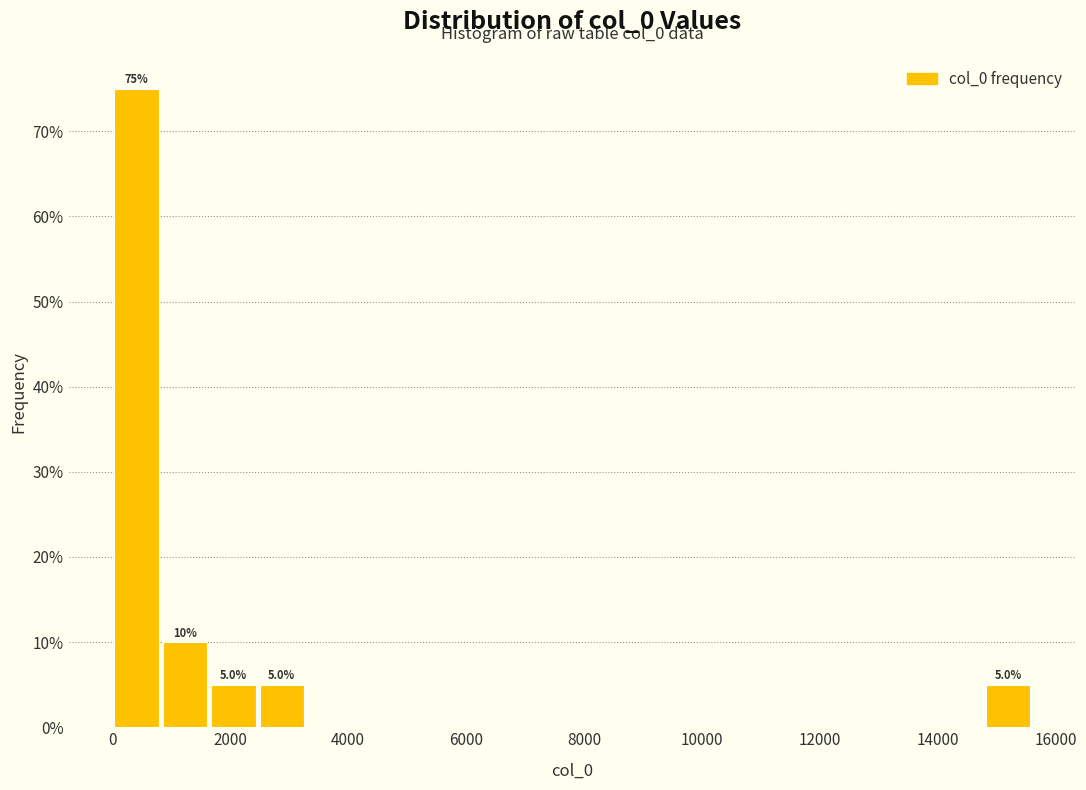

Which range on the x-axis has the tallest bar?

0 to 800